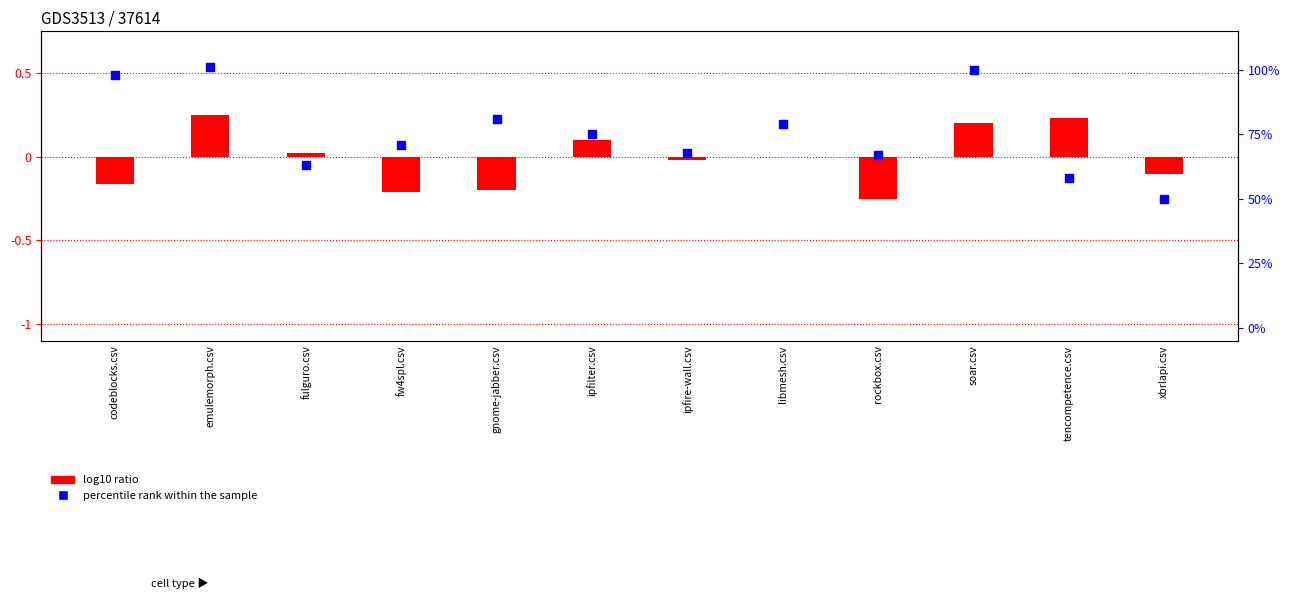

Which series has the largest Y range (max minus min)?

percentile rank within the sample